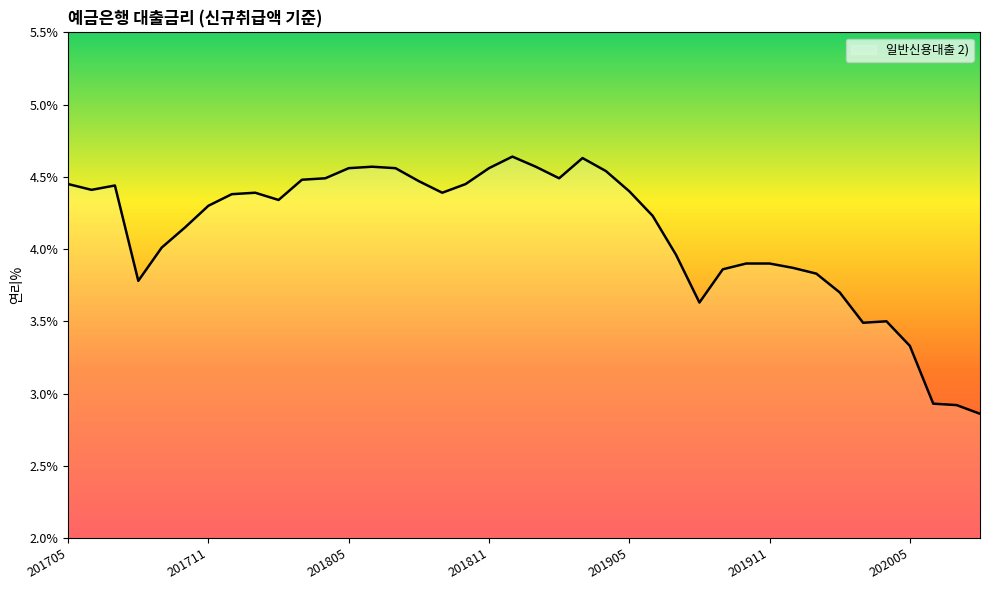

What is the difference between the maximum and minimum values?

1.8